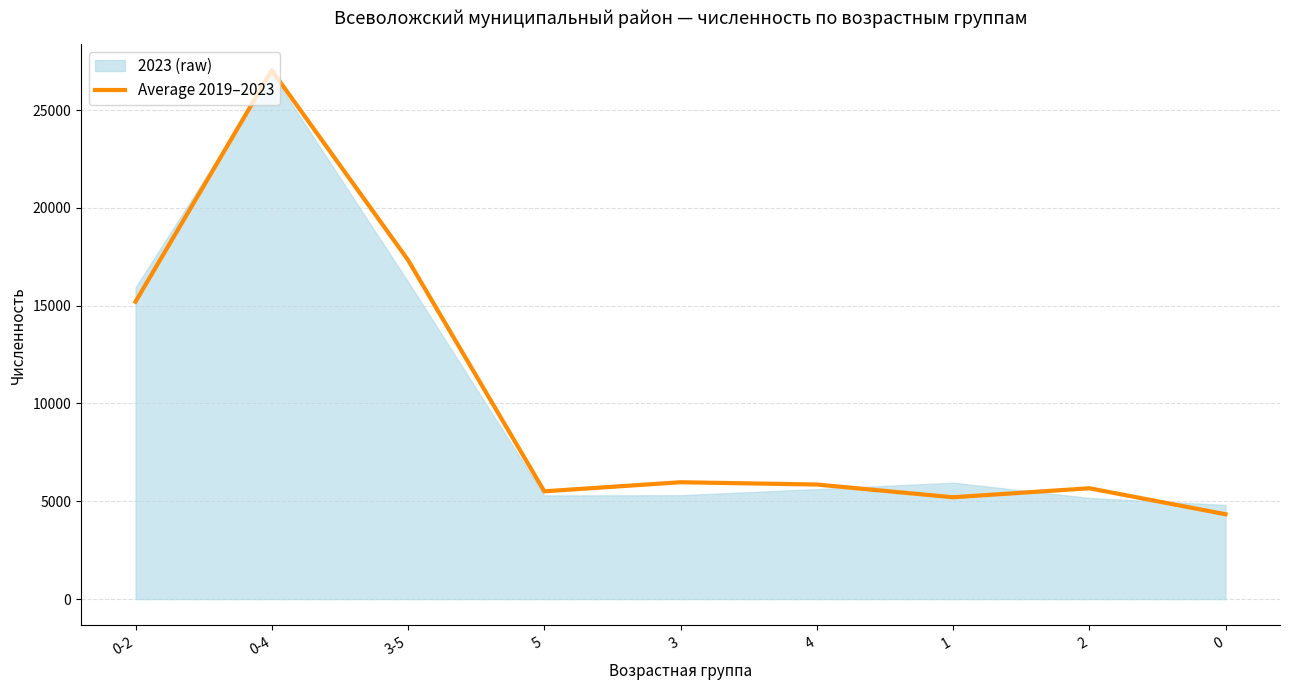

Where does the data first go above 5856?

0-2